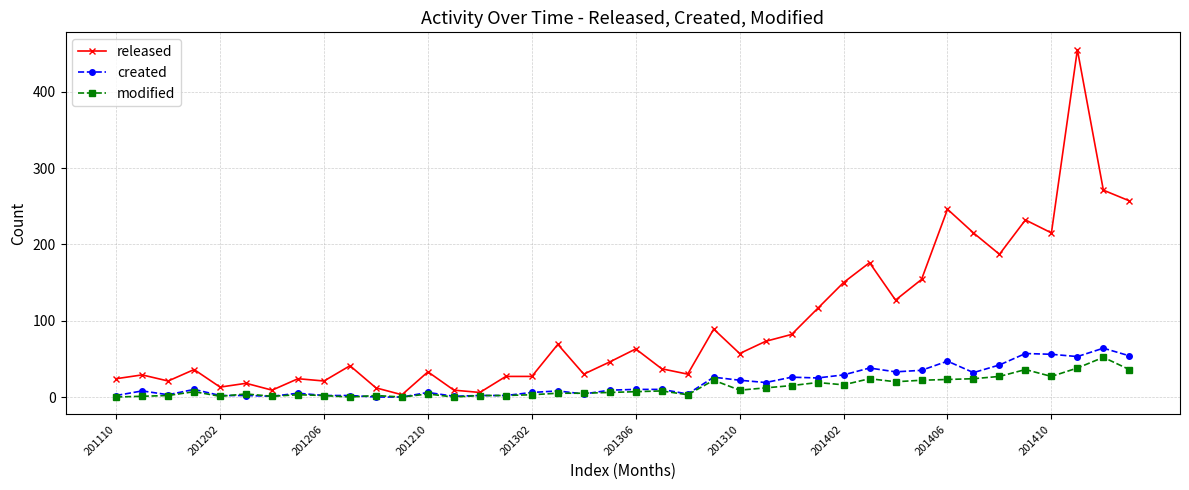

Which series has the widest spread of values?

released